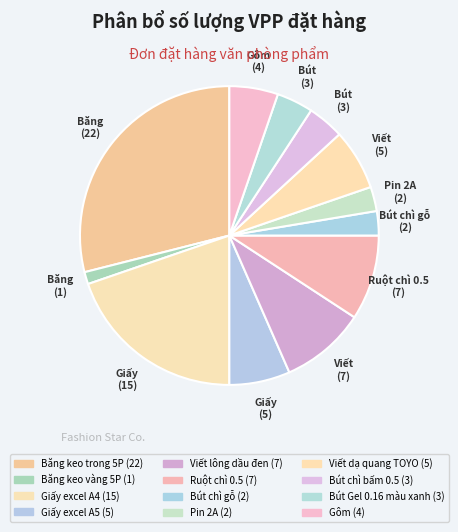

The Viết lông dầu đen slice represents 9% of the pie. True or false?

True